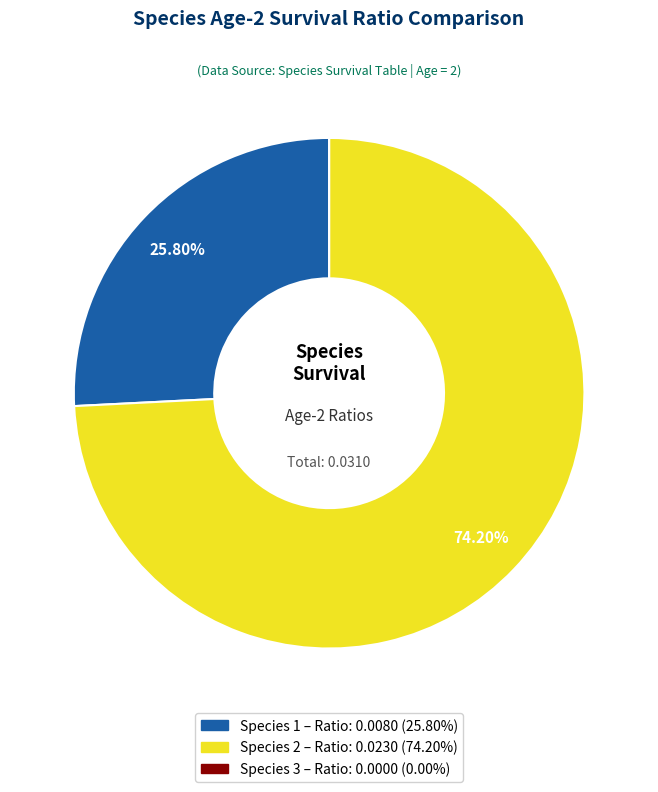

Is it true that Species 1 is 38% of the pie?

False